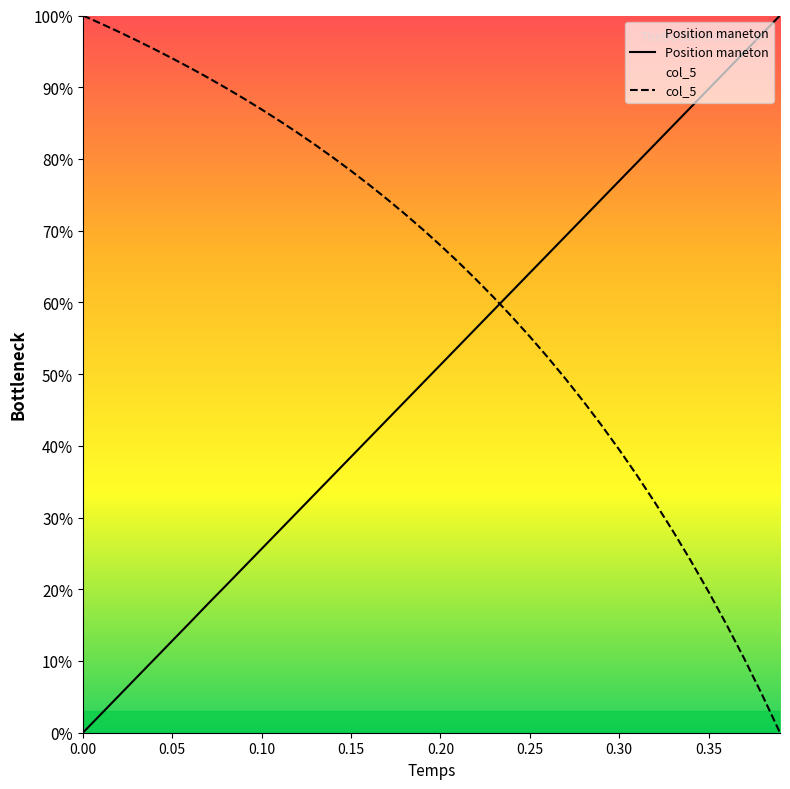

At 0.20, list the series in order from largest to smallest.

col_5, Position maneton